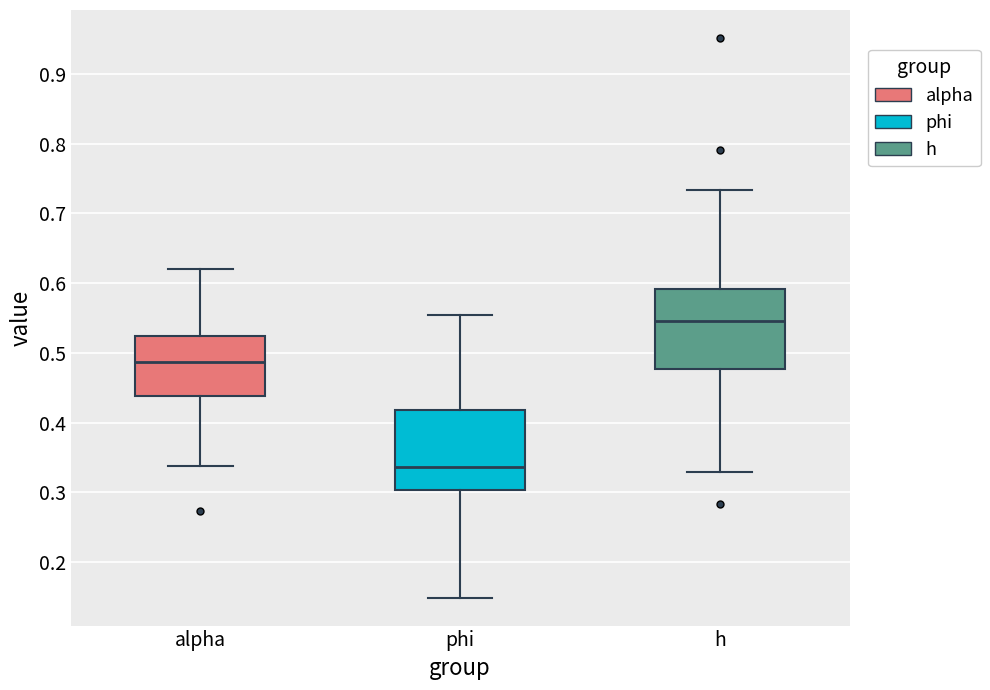

Reading left to right, read every box against the y-axis: the position of its median line, the range the box covers, and the ends of its whiskers. The values are not printed on the chart, so give them approximately, as read against the axis.

alpha: median 0.49, box 0.44 to 0.52, whiskers 0.34 to 0.62
phi: median 0.34, box 0.30 to 0.42, whiskers 0.15 to 0.55
h: median 0.55, box 0.48 to 0.59, whiskers 0.33 to 0.73